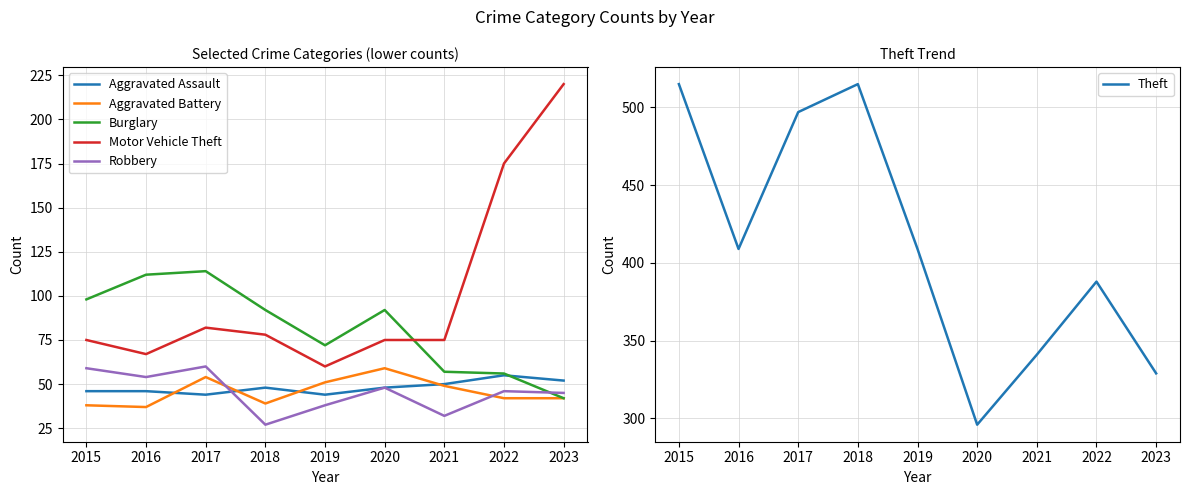

Which series has the largest total across all categories?

Theft